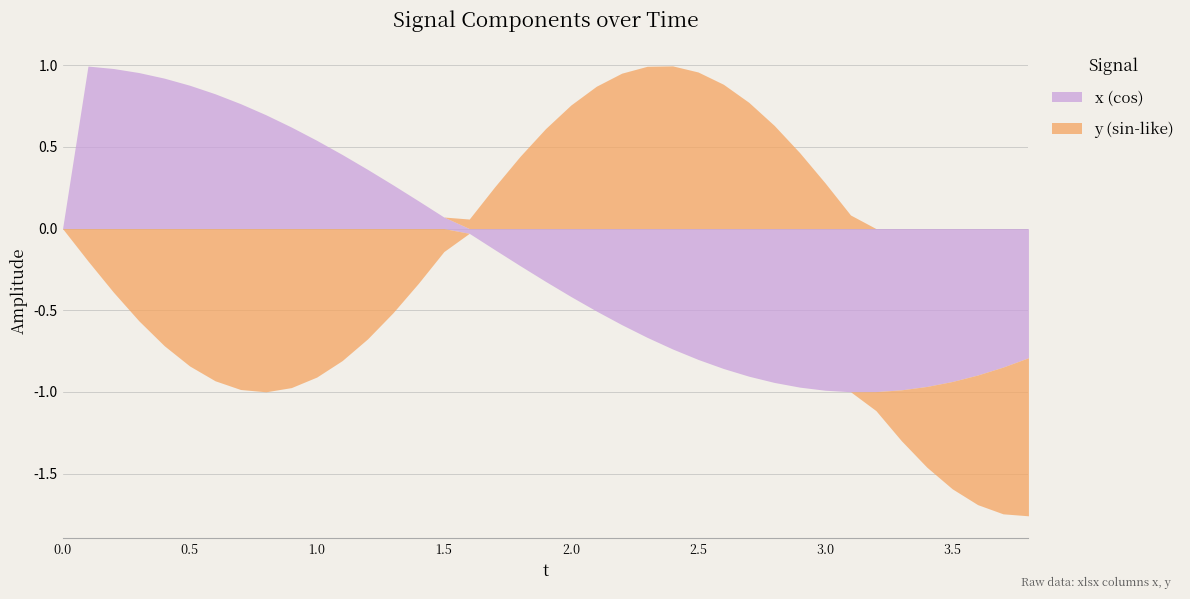

How many series are shown in this chart?

2